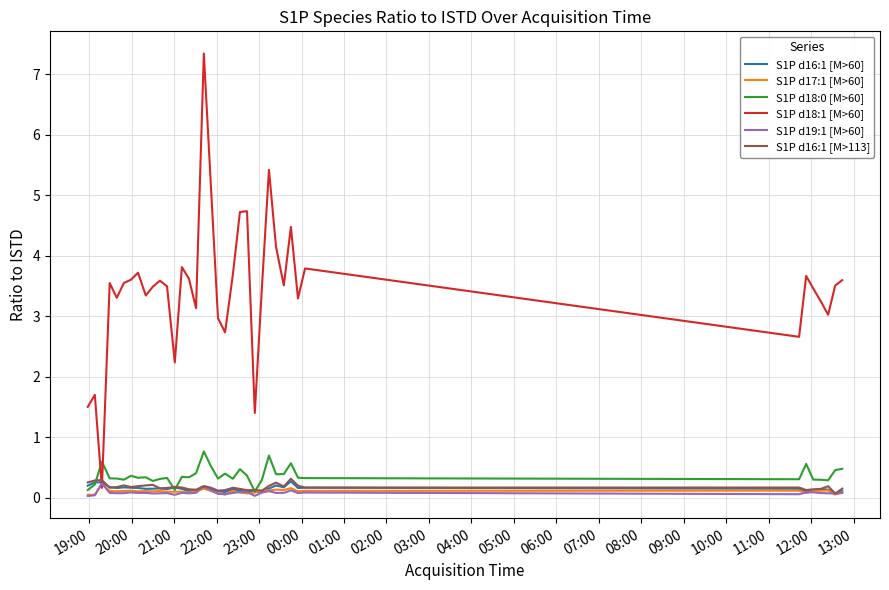

What is the difference between the maximum and minimum values in the S1P d19:1 [M>60] series?

0.2